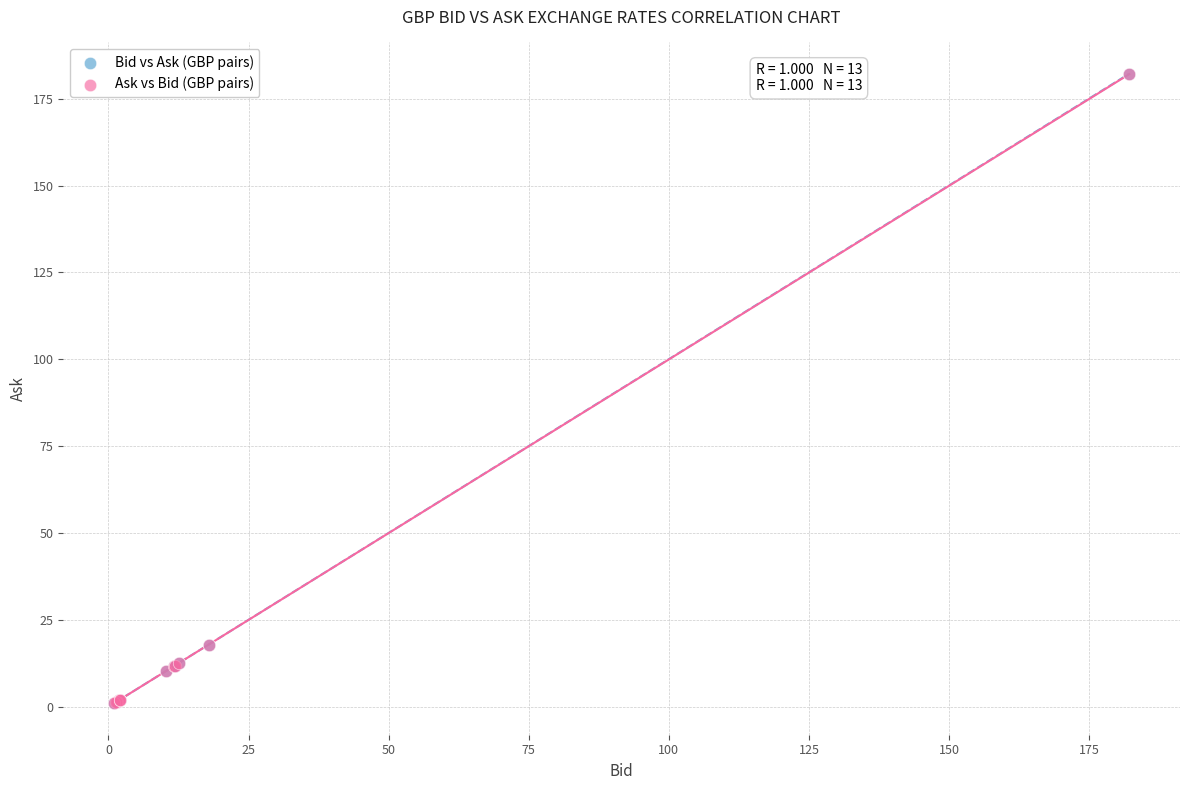

Which series has the largest Y range (max minus min)?

Bid vs Ask (GBP pairs)